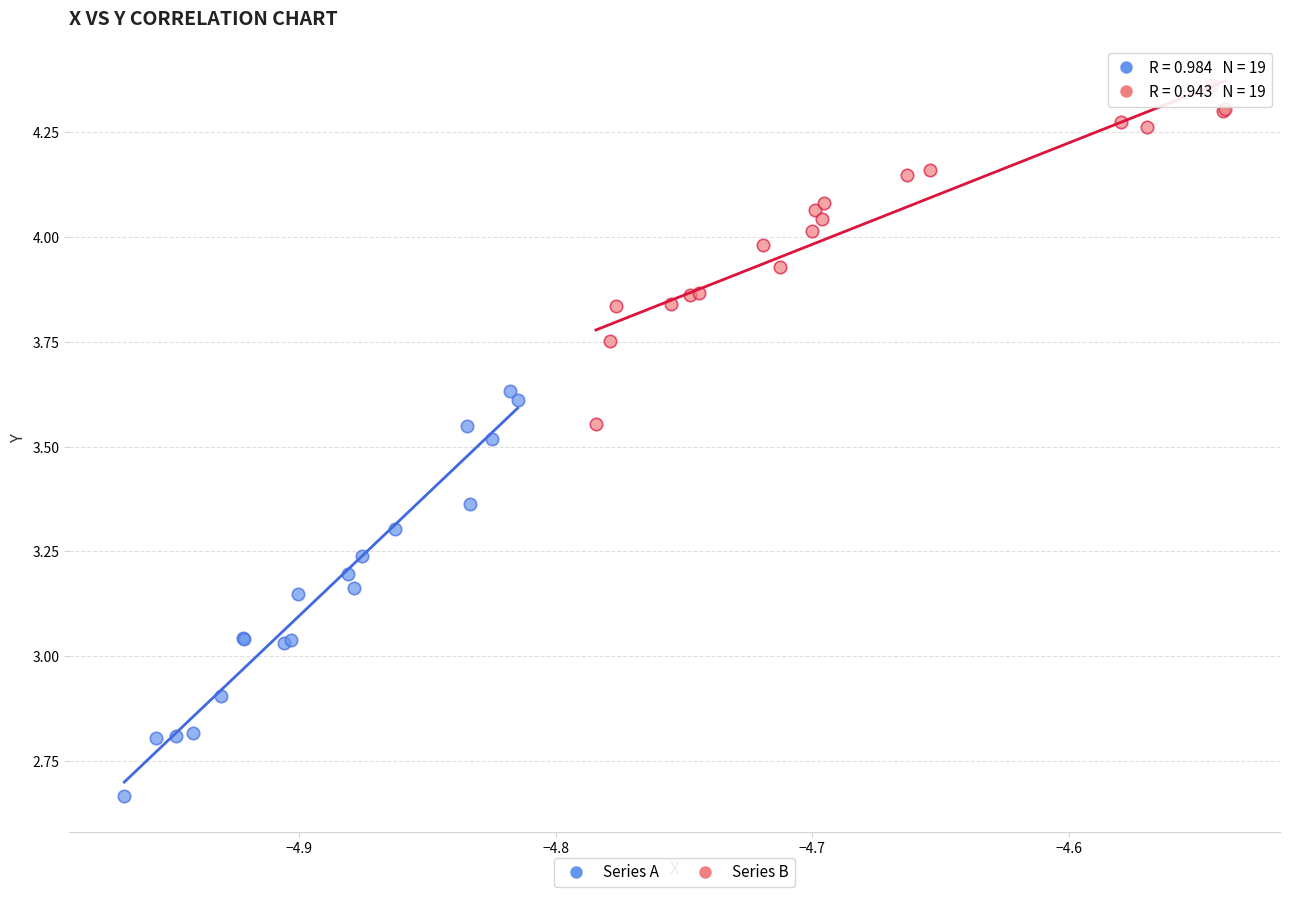

Which series contains the highest Y value?

Series B